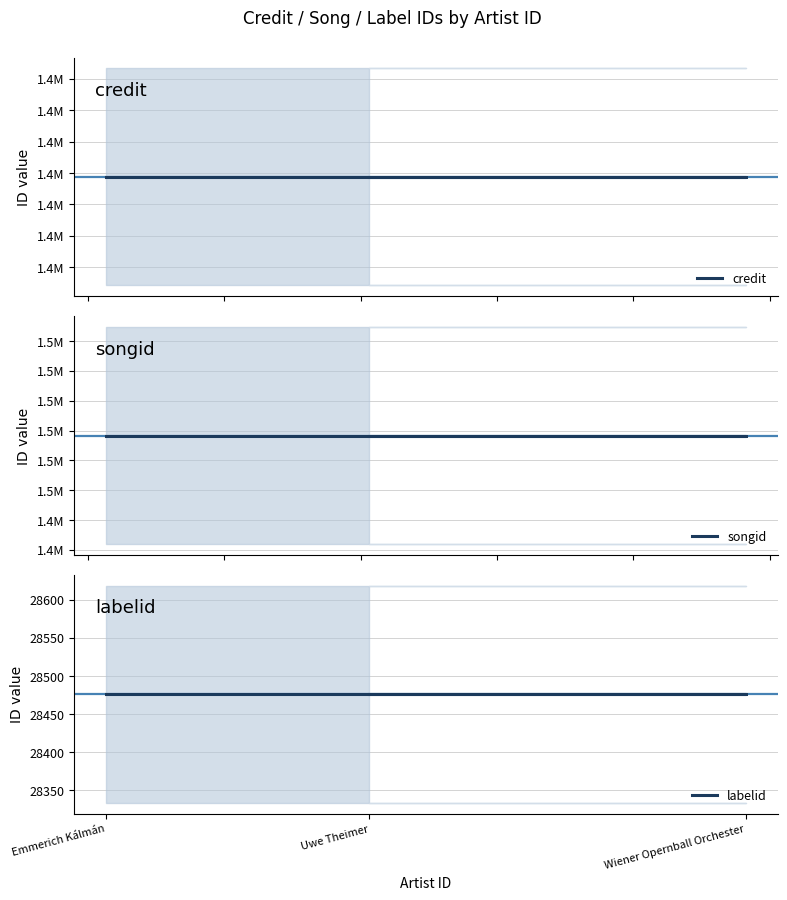

At how many categories does at least one series exceed 1393721?

3